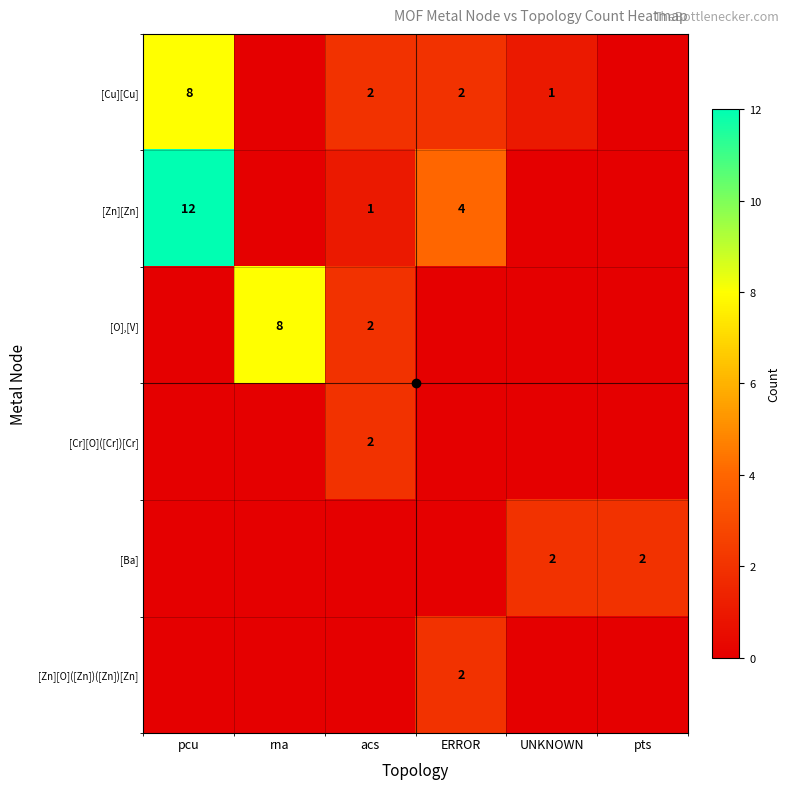

The value of [Zn][O]([Zn])([Zn])[Zn] at rna is 0. True or false?

True